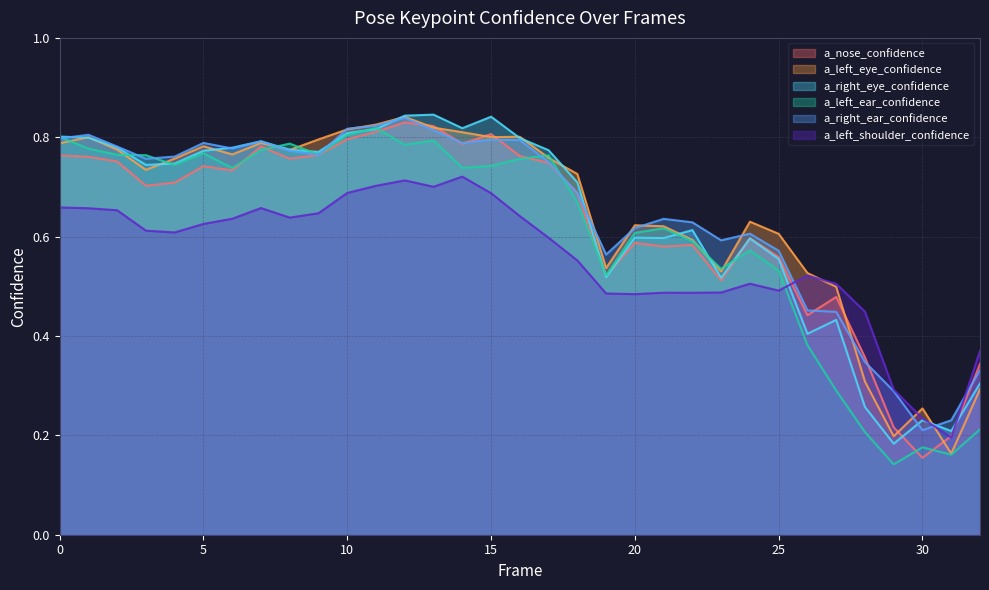

Does the chart have visible grid lines?

Yes